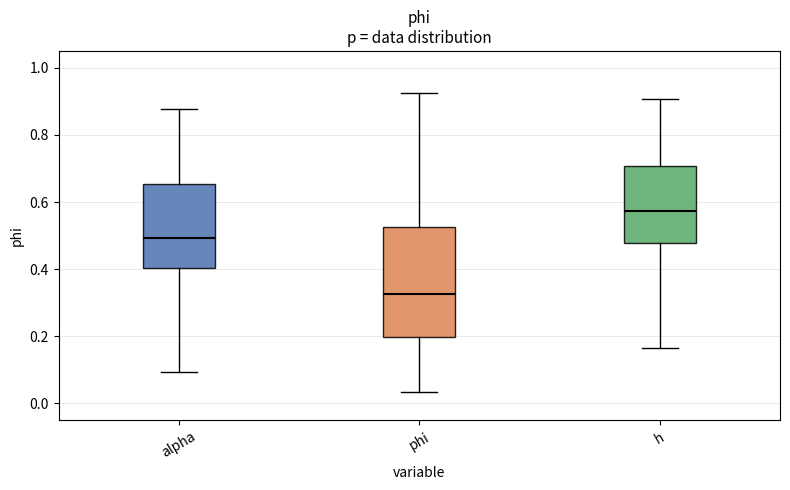

Which box's median line is the highest?

h